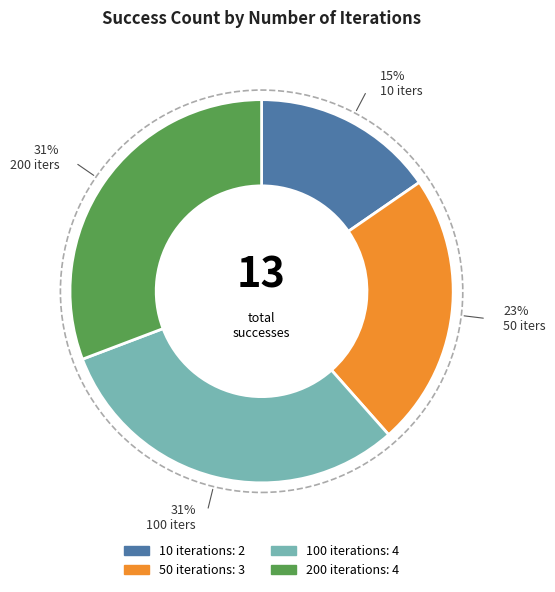

Is the sum of 100 and 50 greater than half?

Yes